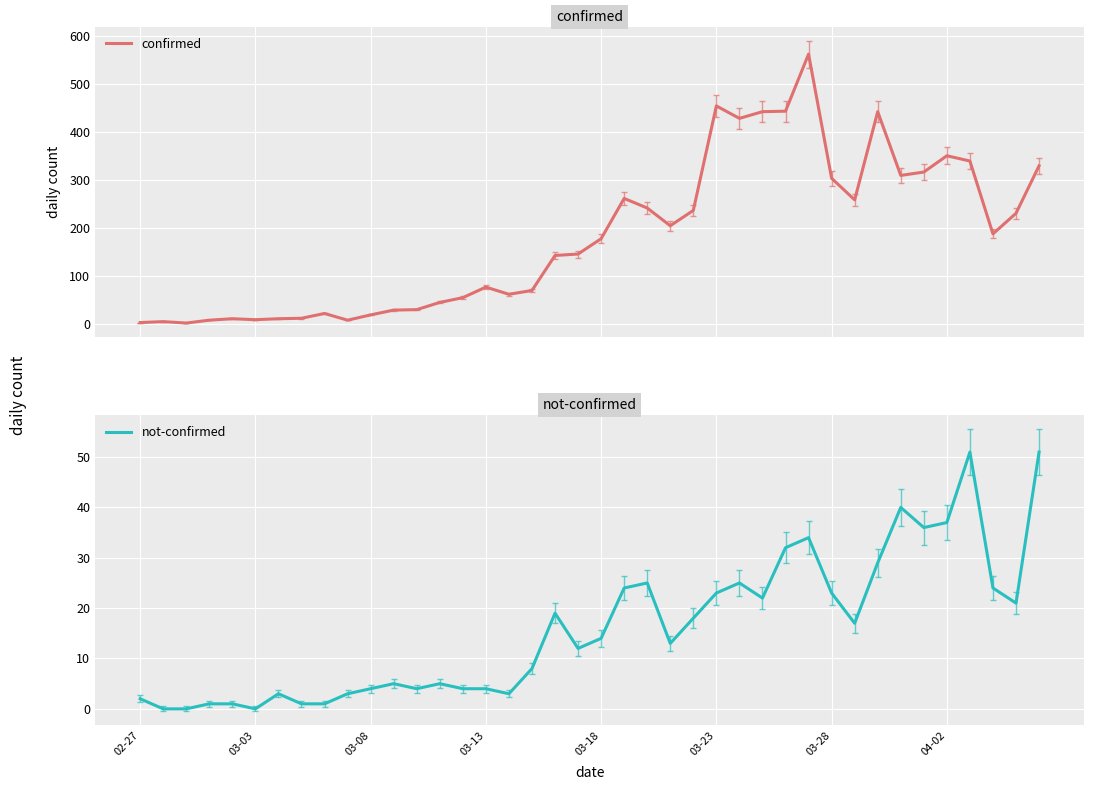

What is the value of the confirmed point at the 28th from the left?

442